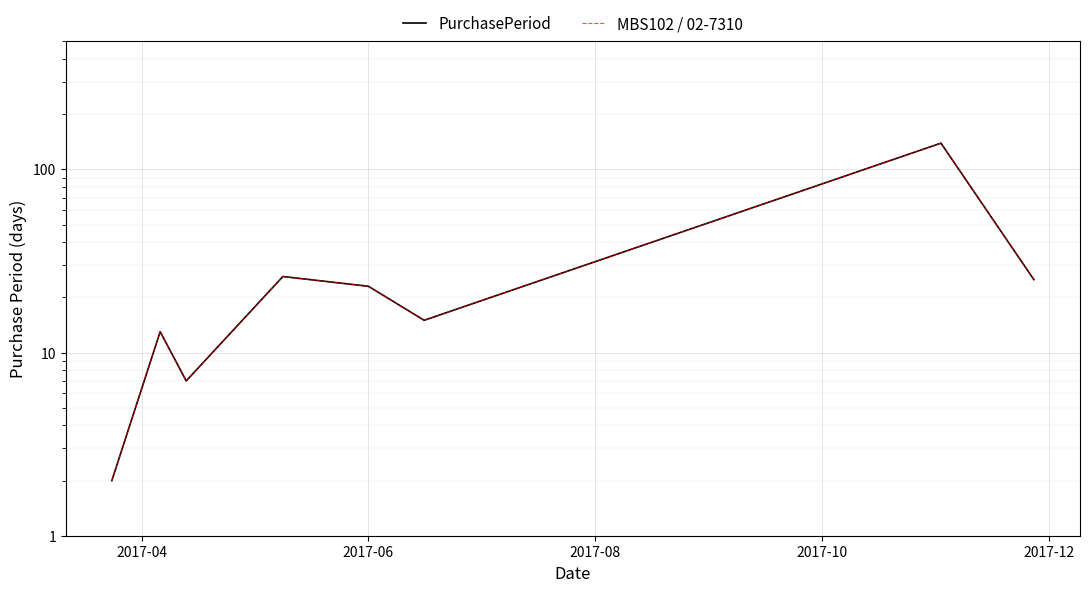

Rank the series by their maximum value, from highest to lowest.

PurchasePeriod, MBS102 / 02-7310